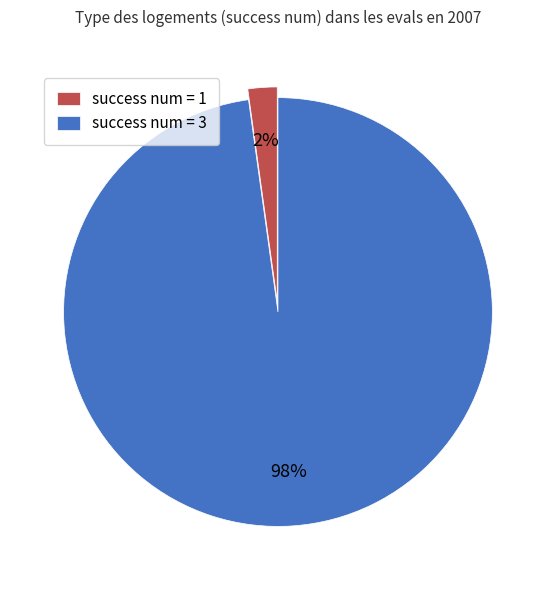

True or false: success num = 1 accounts for 2% of the total.

True